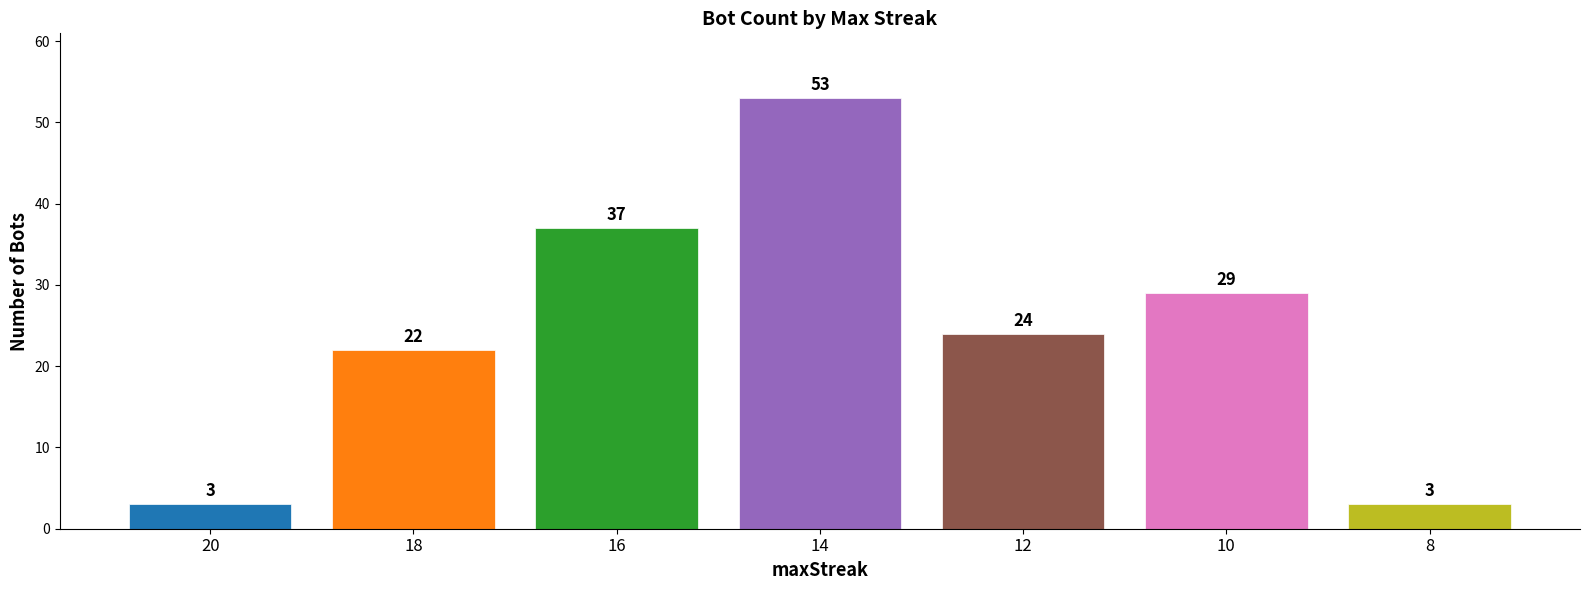

What is the average value?

24